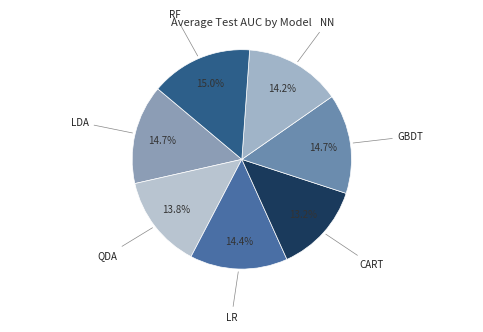

Count the number of slices in the pie.

7